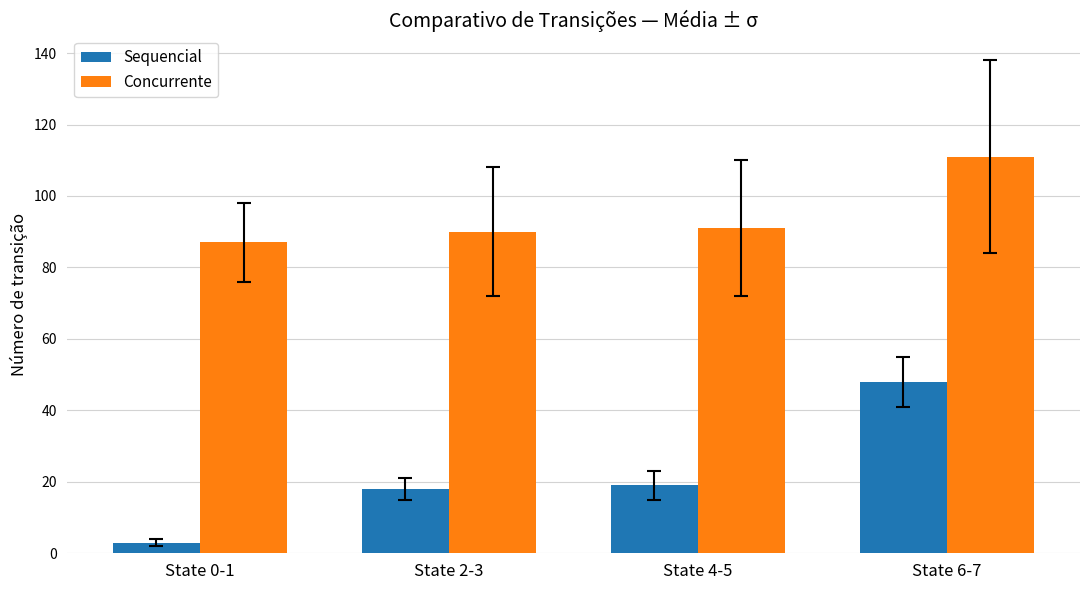

Does the chart contain any negative values?

No